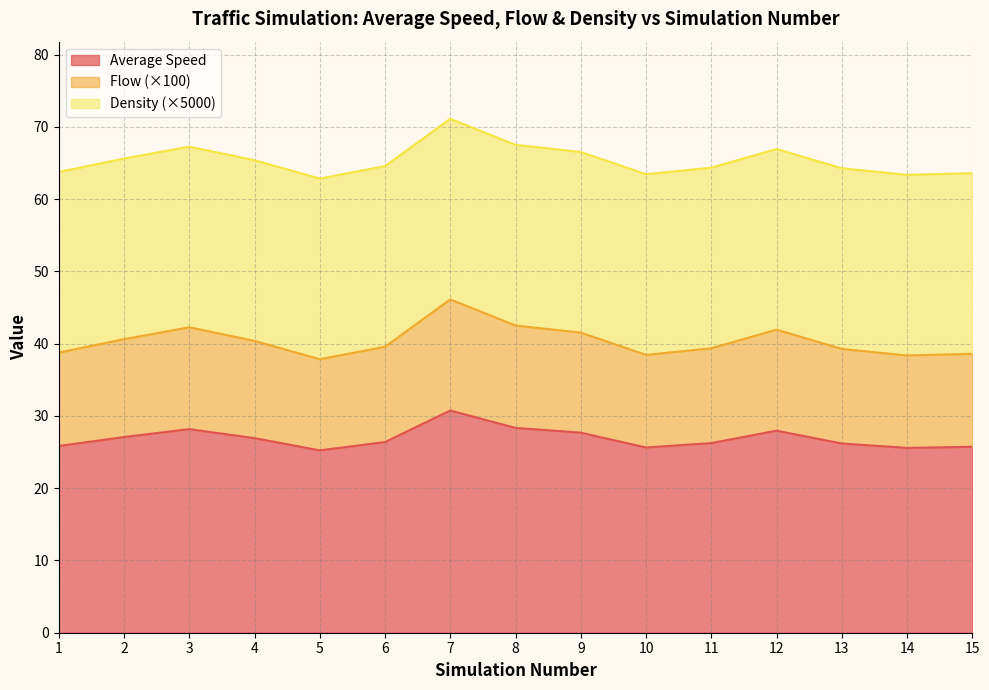

True or false: Average Speed and Flow intersect in this chart.

False